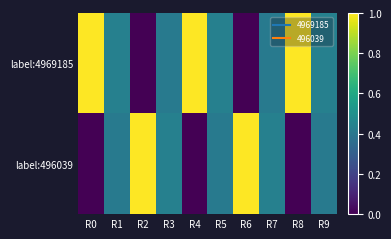

Reading left to right, extract all data points from this chart.

label:4969185: R0=1.0	R1=0.4	R2=0.0	R3=0.4	R4=1.0	R5=0.4	R6=0.0	R7=0.4	R8=1.0	R9=0.4
label:496039: R0=0.0	R1=0.4	R2=1.0	R3=0.4	R4=0.0	R5=0.4	R6=1.0	R7=0.4	R8=0.0	R9=0.4